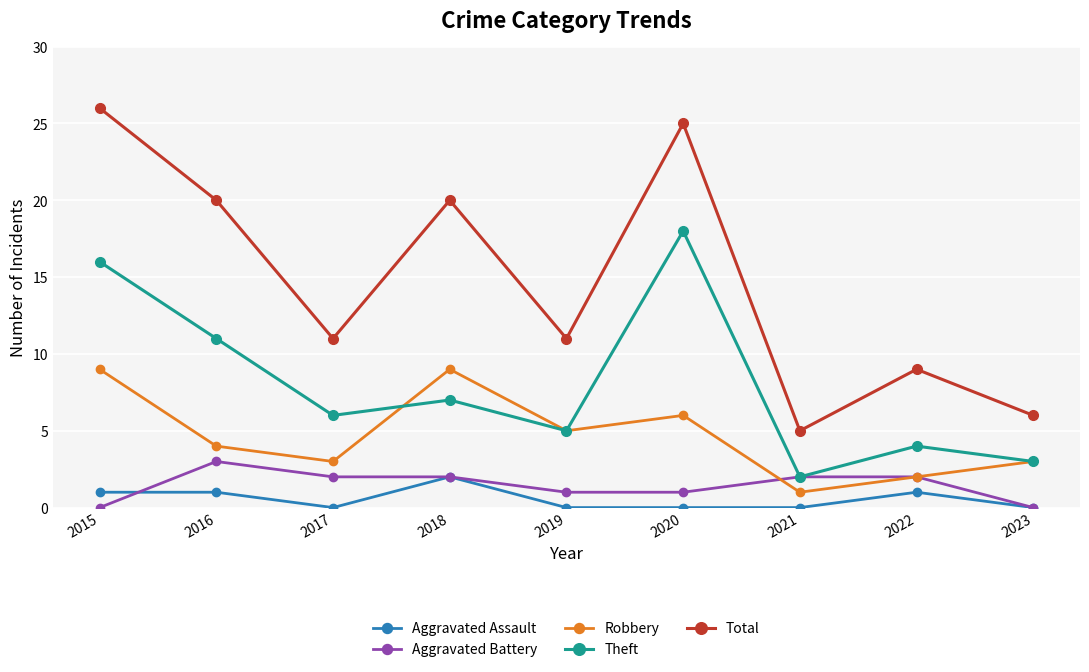

How many lines are shown in the chart?

5